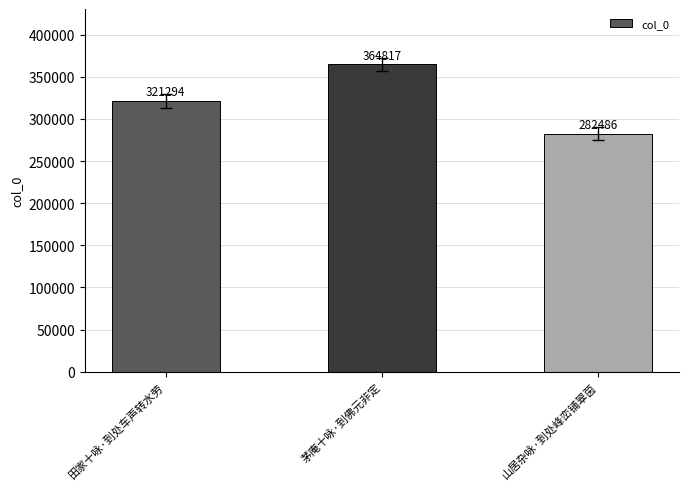

Reading right to left, transcribe all the data shown in this chart.

山居杂咏·到处峰峦铺翠茵=282486	茅庵十咏·到佛元非定=364817	田家十咏·到处车声转水劳=321294